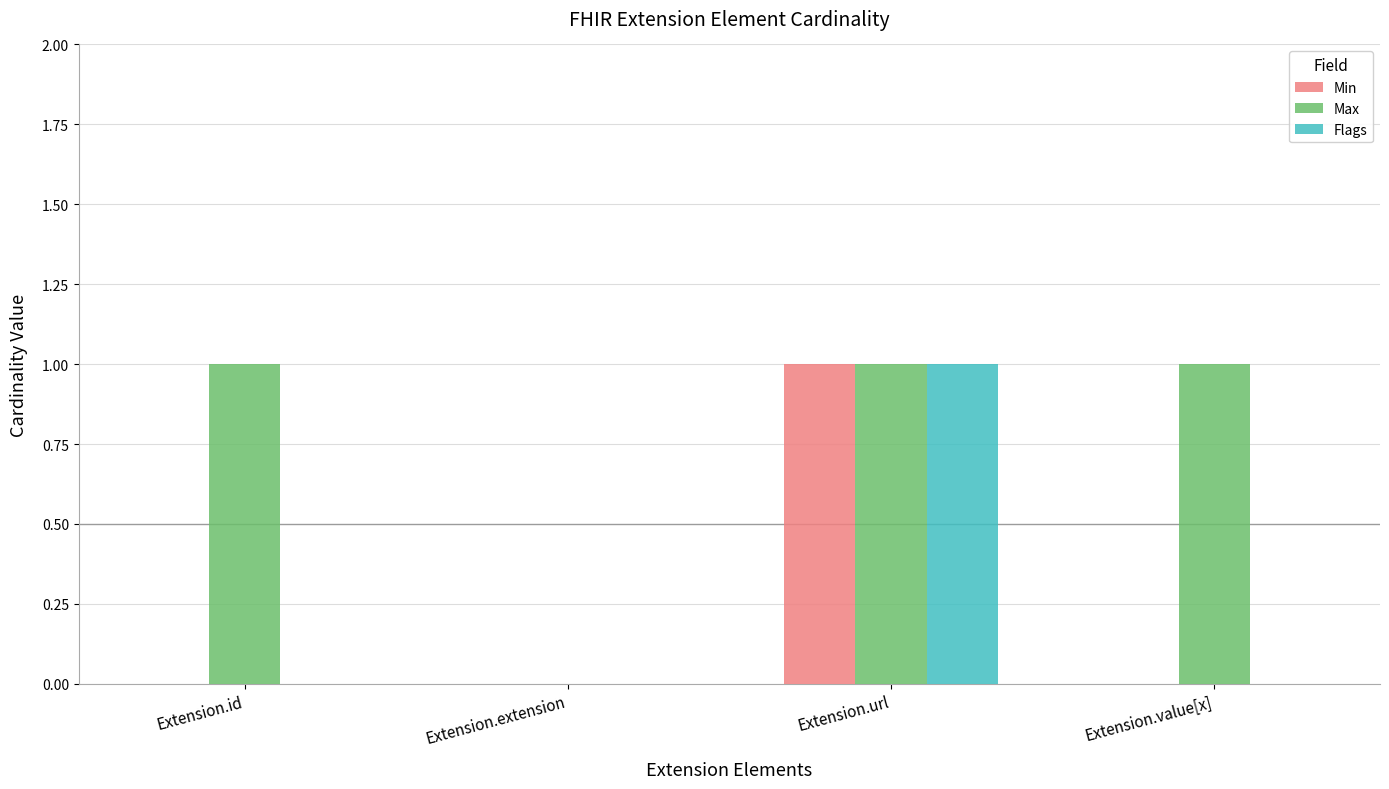

Count the number of categories in the chart.

4